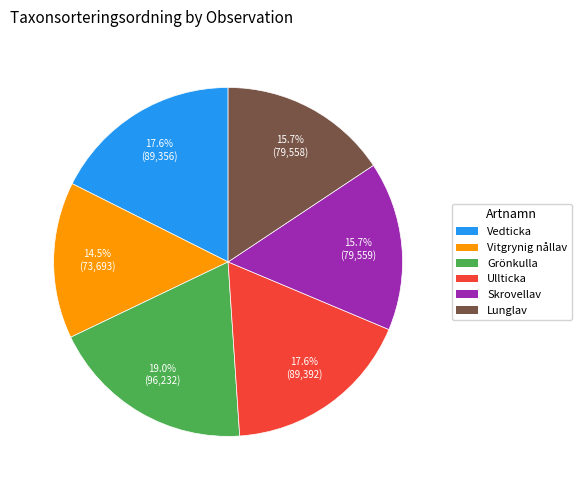

Count the number of slices in the pie.

6